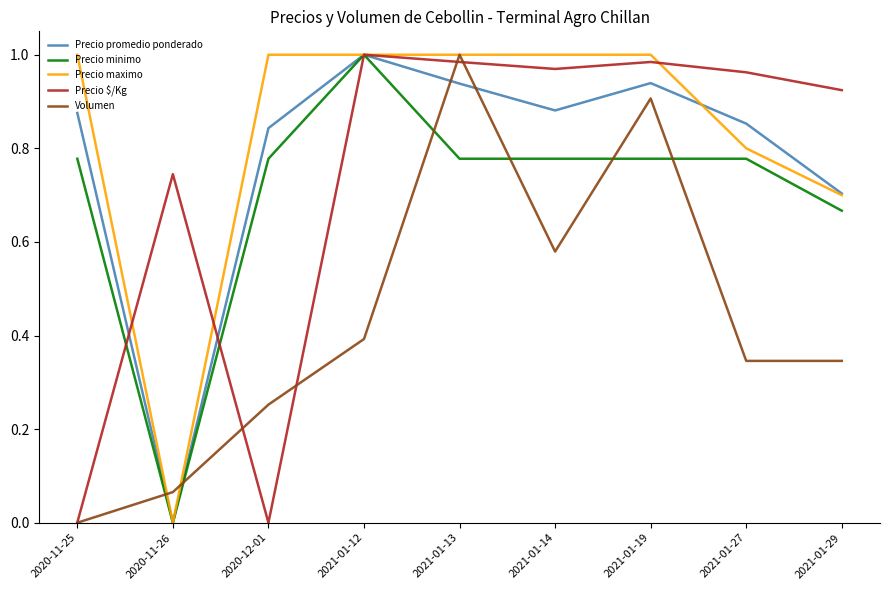

How many times do Precio minimo and Volumen cross each other?

6